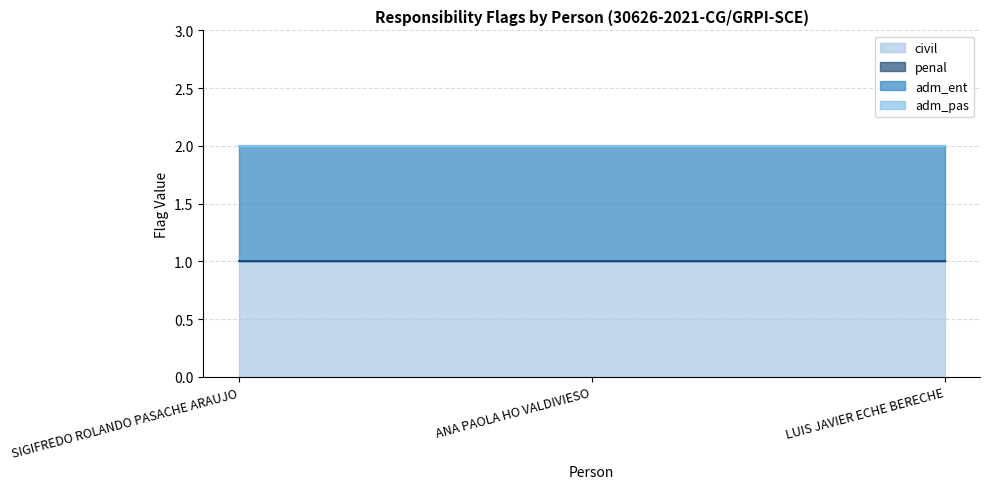

What is the value of the civil point at the 3rd from the left?

1